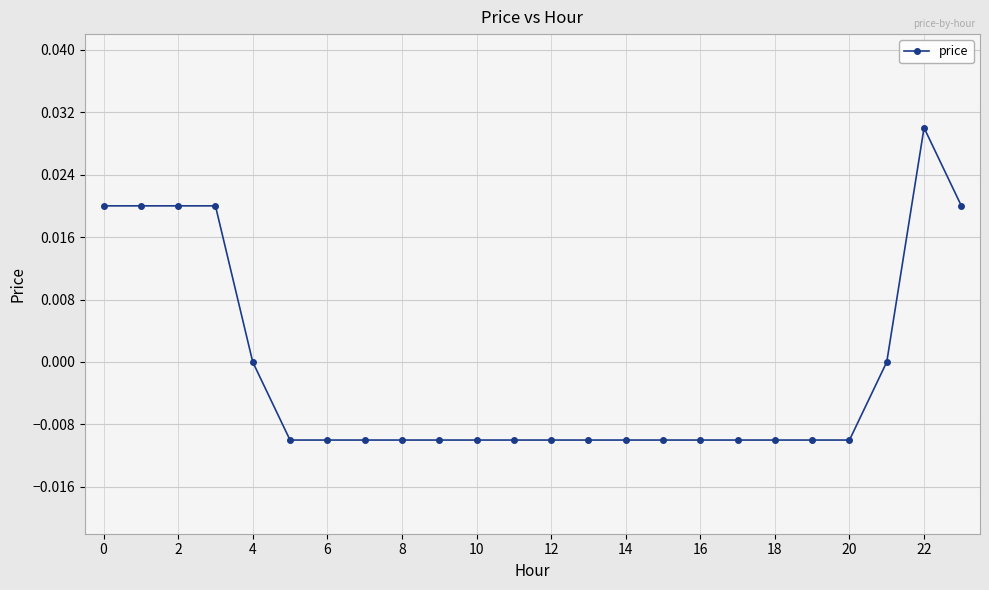

How many data points does each series have?

24